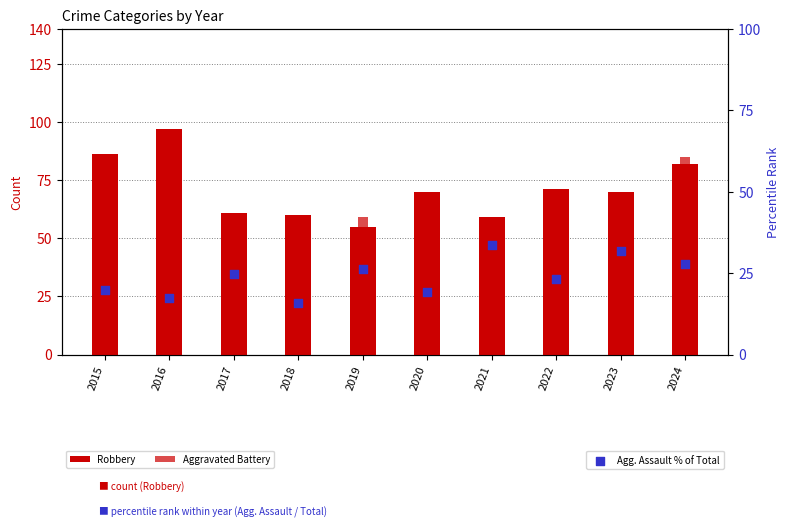

At how many categories does at least one series exceed 25?

10